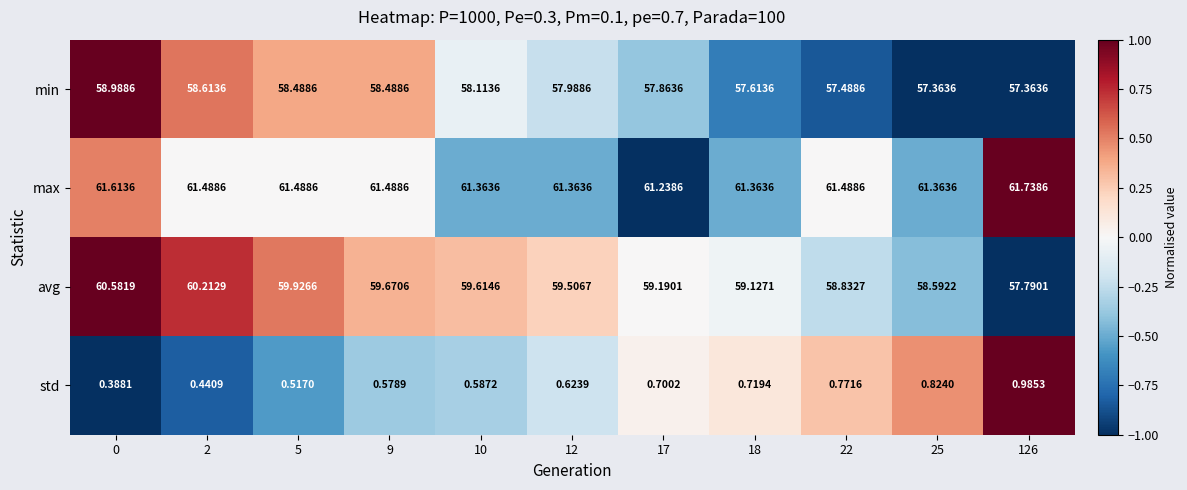

Which series changed the most between 0 and 10?

avg